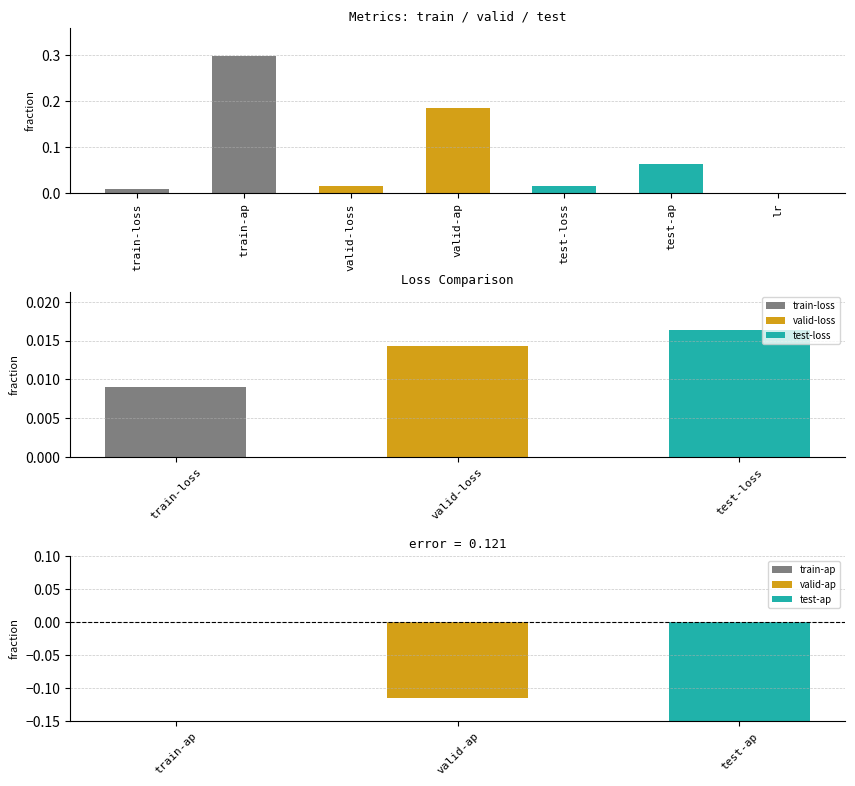

Reading right to left, transcribe all the data shown in this chart.

lr=0.0	test-ap=0.1	test-loss=0.0	valid-ap=0.2	valid-loss=0.0	train-ap=0.3	train-loss=0.0